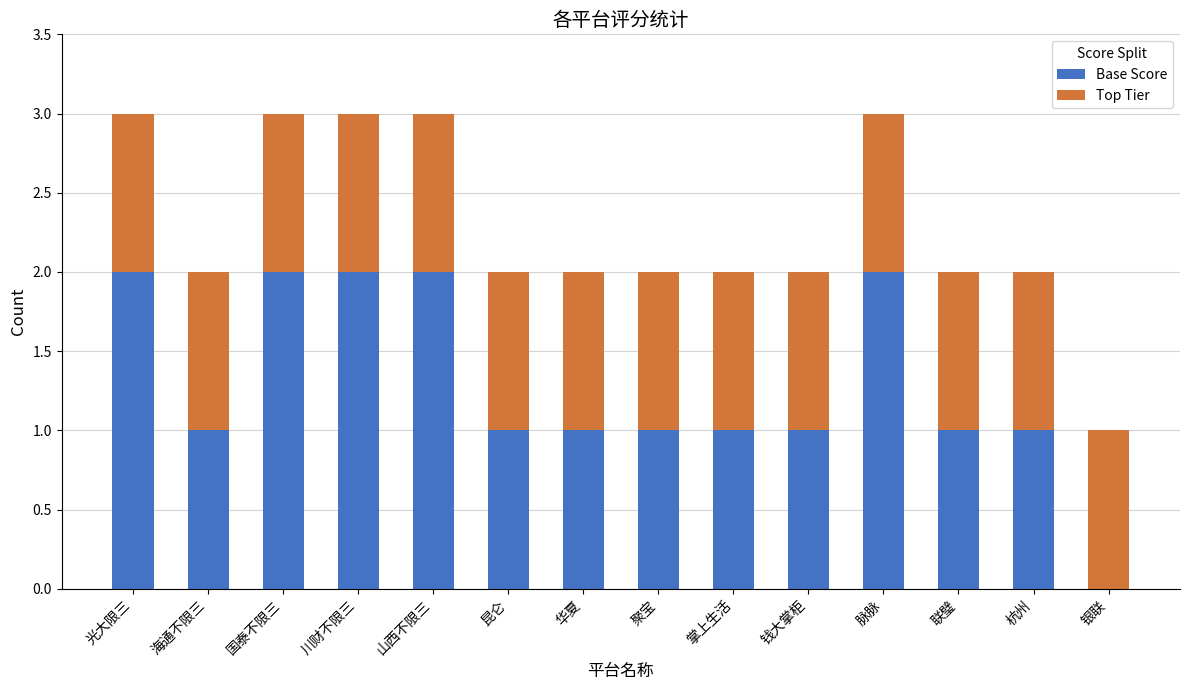

What is the total value across all series at 光大限三?

3